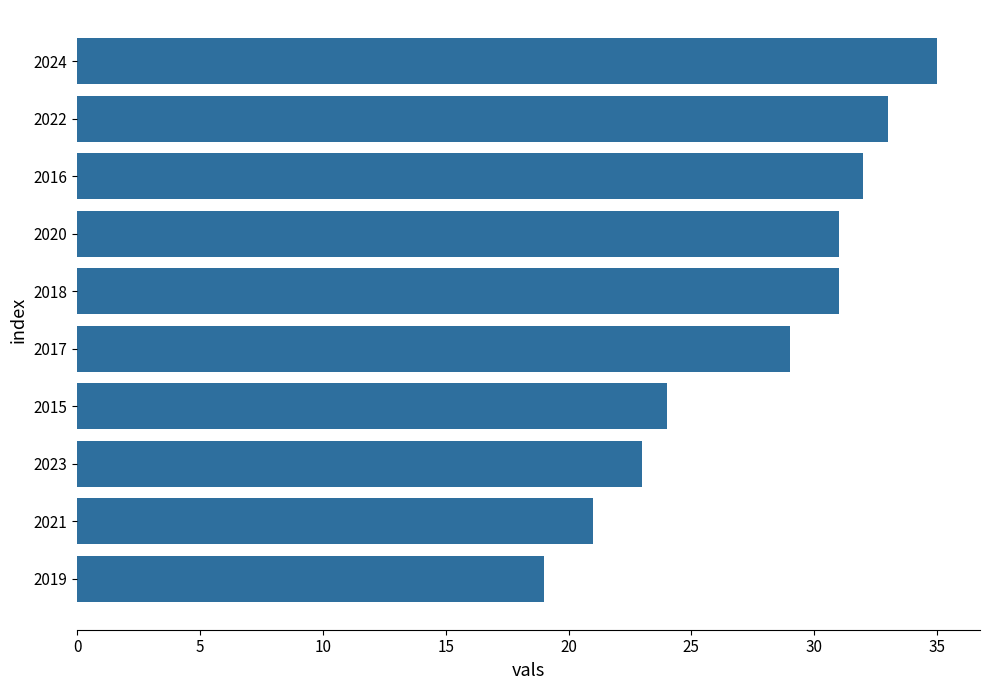

Reading top to bottom, what are all the values shown in this chart?

35	33	32	31	31	29	24	23	21	19